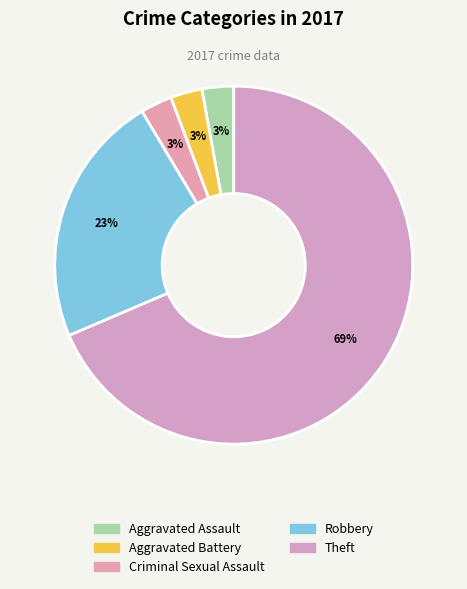

Is Aggravated Battery the majority of the pie?

No